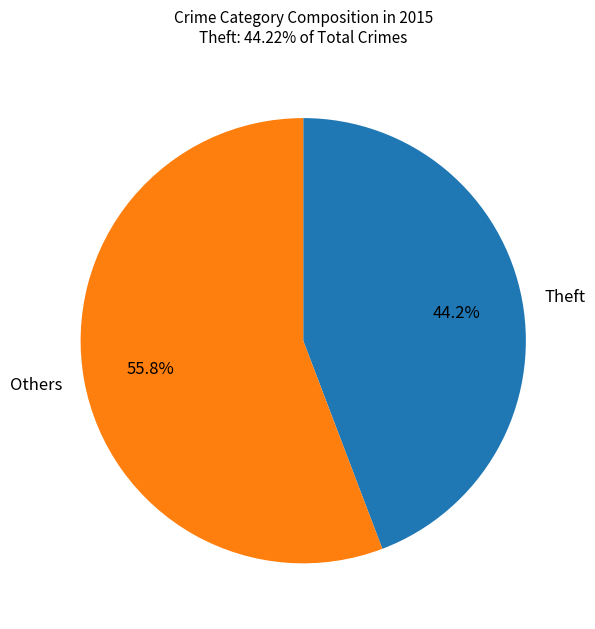

Rank the categories by value from highest to lowest.

Others, Theft